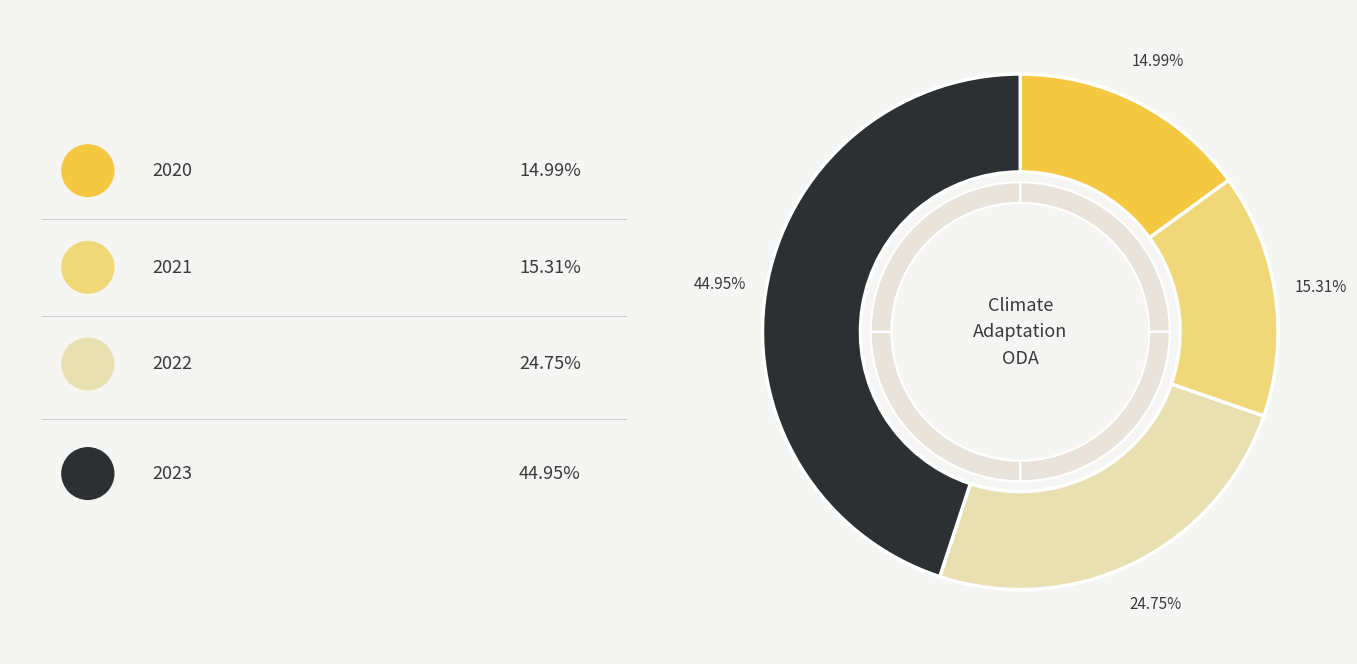

What is the ratio of the value at 2022 to the value at 2023?

0.6